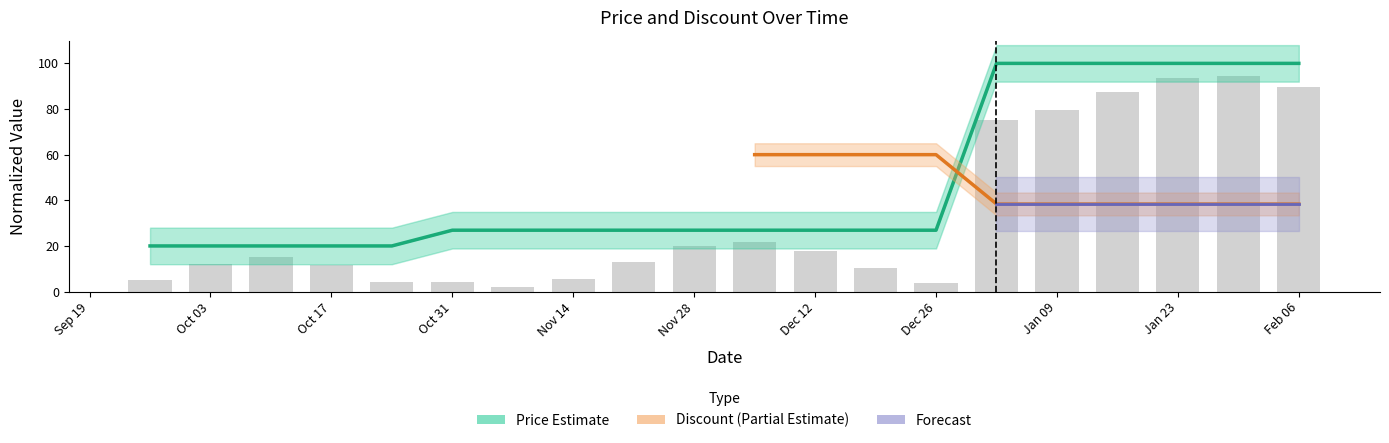

What is the label of the 13th bar from the right?

Nov 14